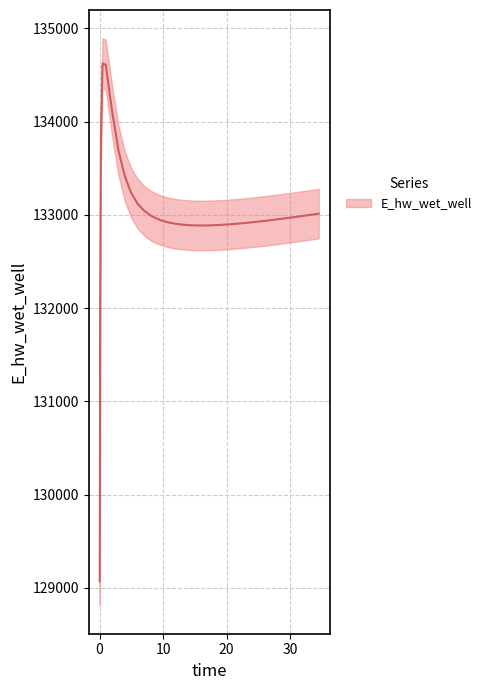

How many points are higher than both their immediate neighbors (excluding endpoints)?

1